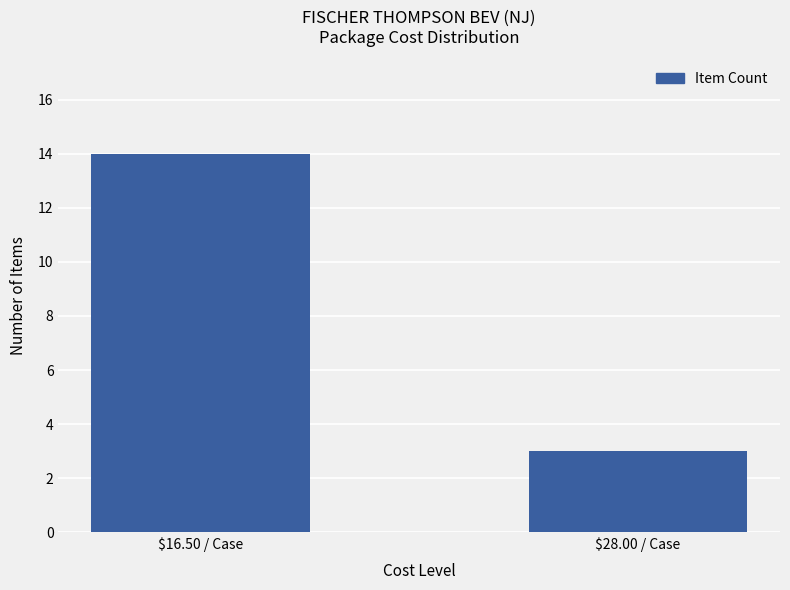

What is the maximum value shown in the chart?

14